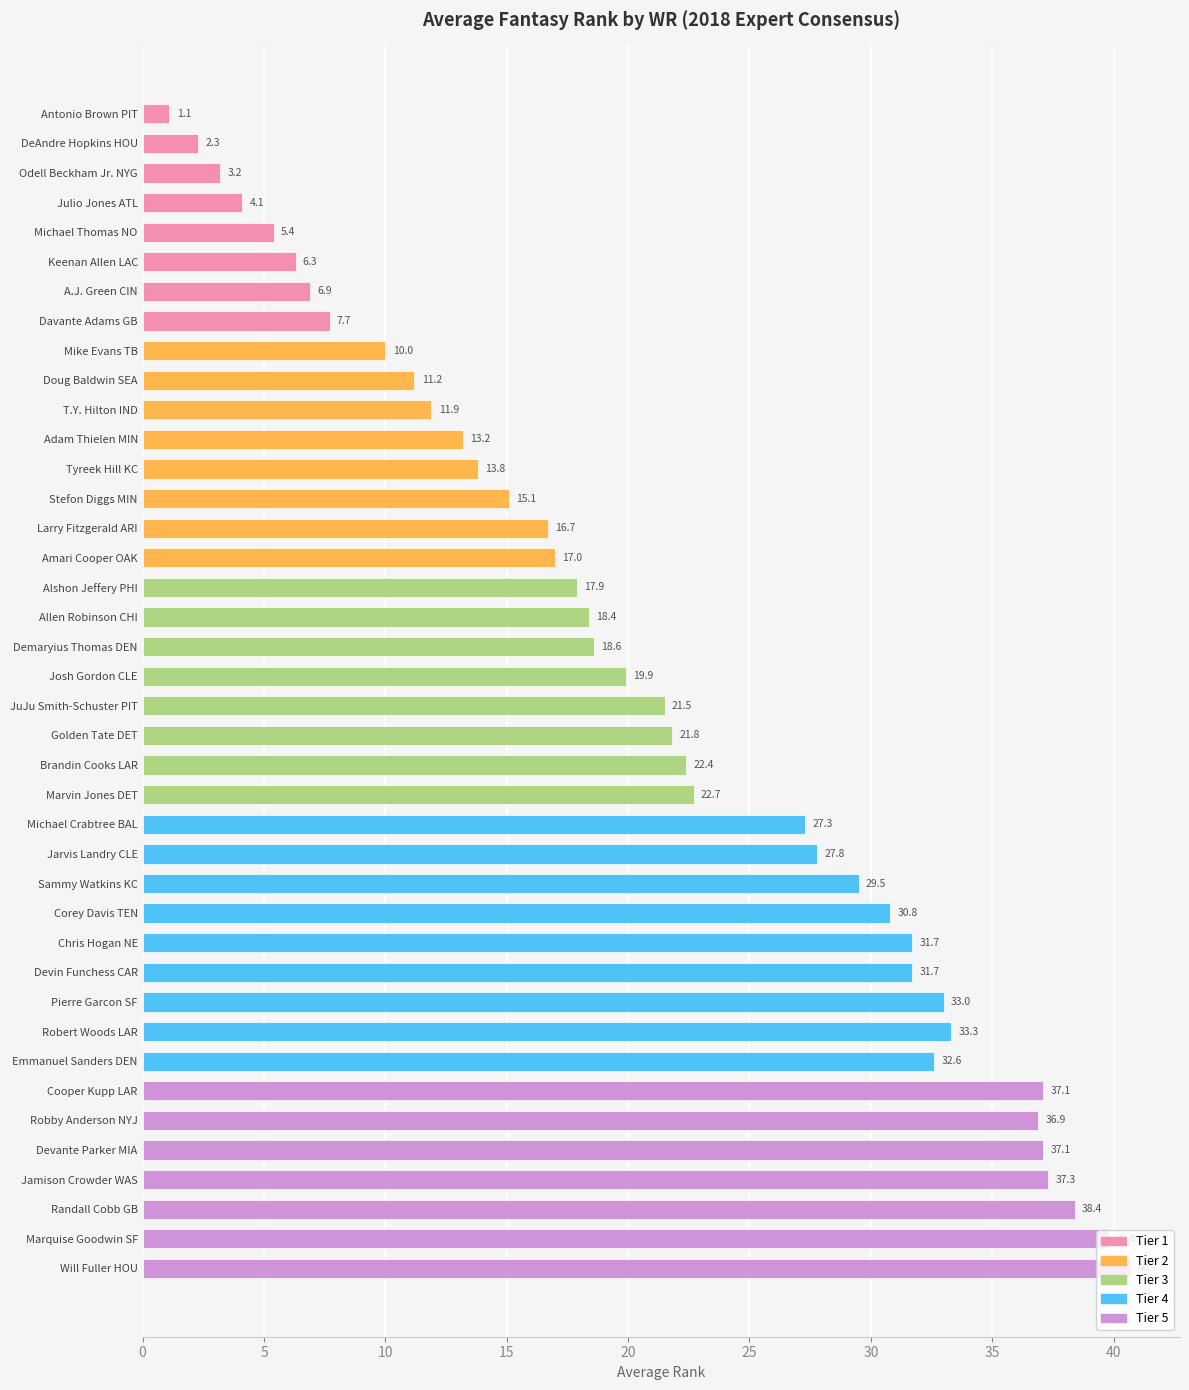

What is the change in value from Michael Crabtree BAL to Corey Davis TEN?

+3.5